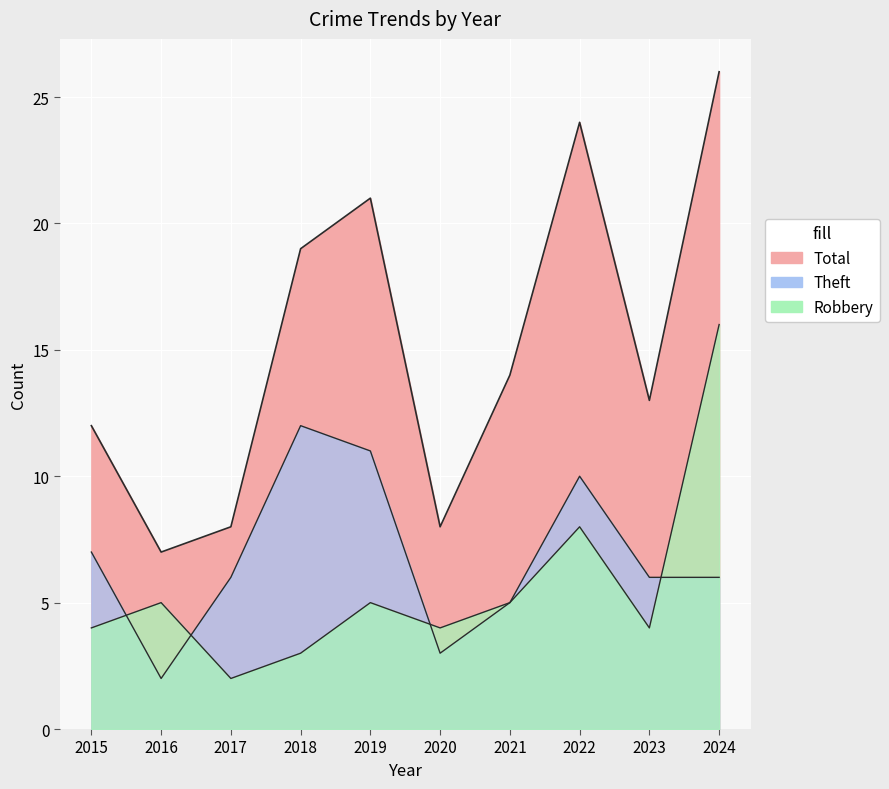

How many data points in Theft are less than 6?

3